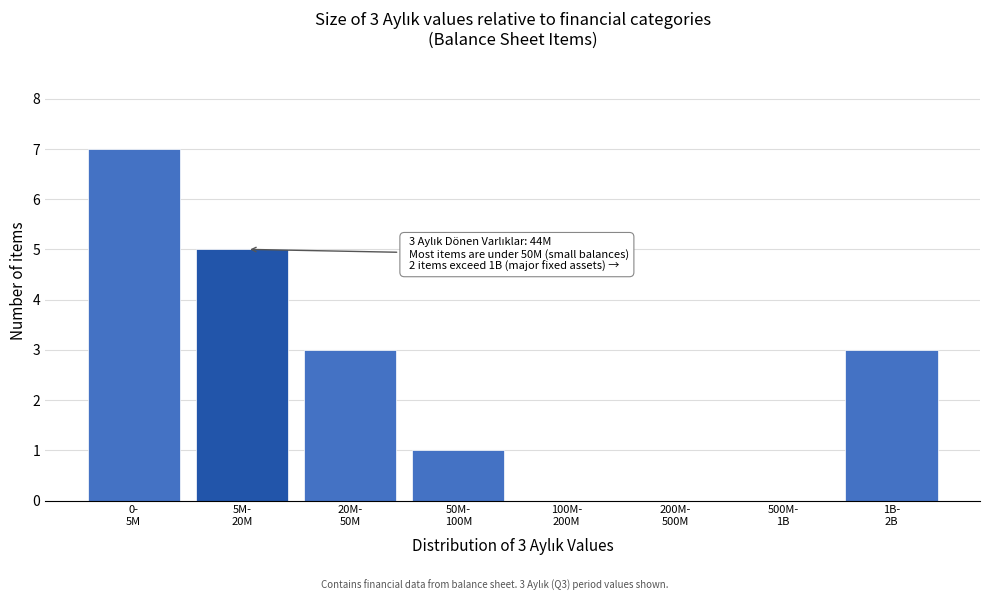

What is the sum of all values?

19